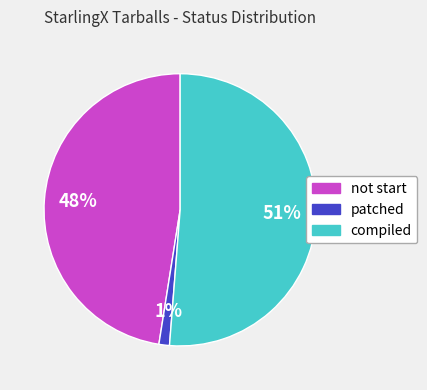

True or false: compiled accounts for 51% of the total.

True